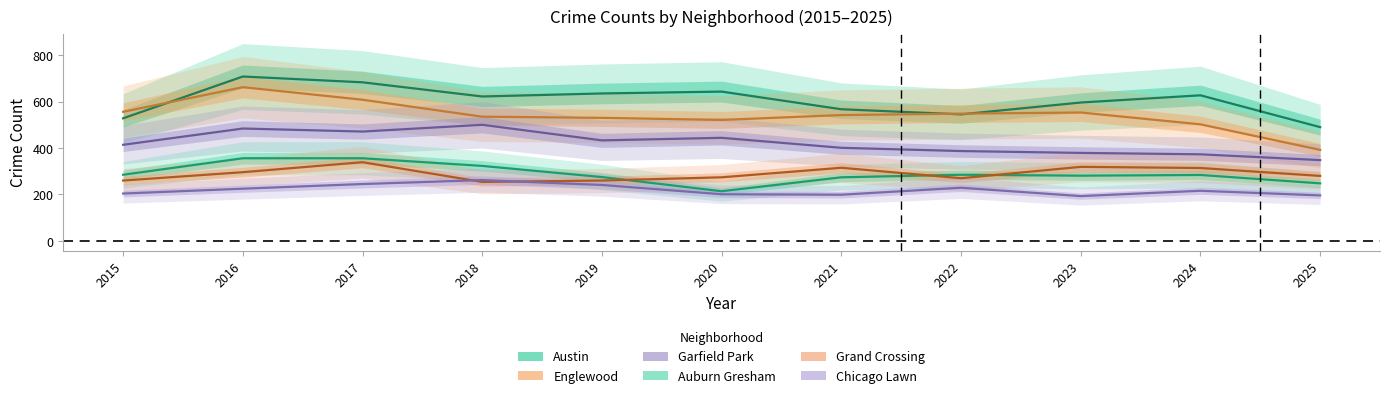

In Grand Crossing, how many points are lower than both neighbors (excluding endpoints)?

2